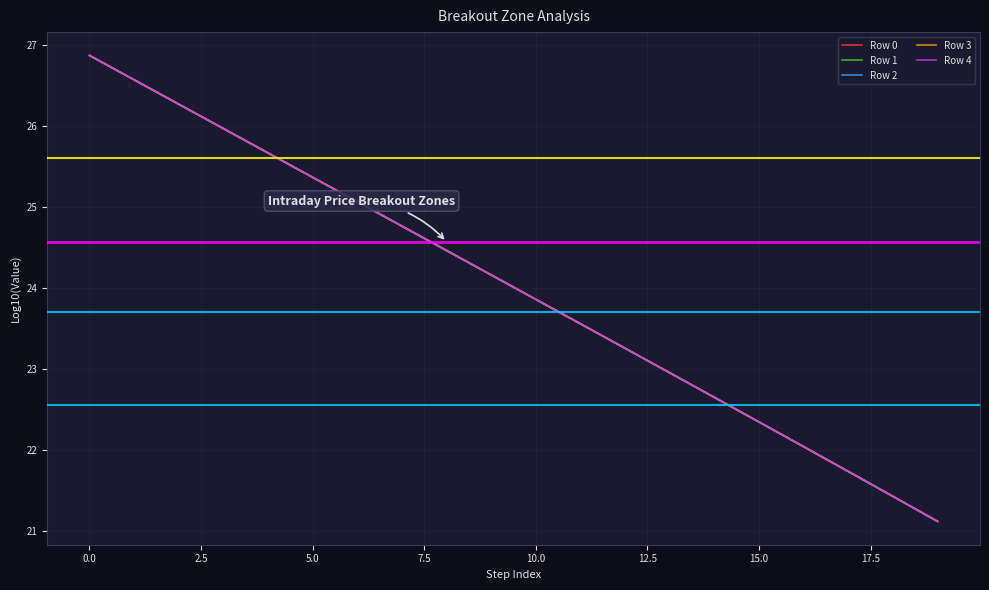

Rank the series by their average value, from lowest to highest.

Row 0, Row 1, Row 2, Row 3, Row 4